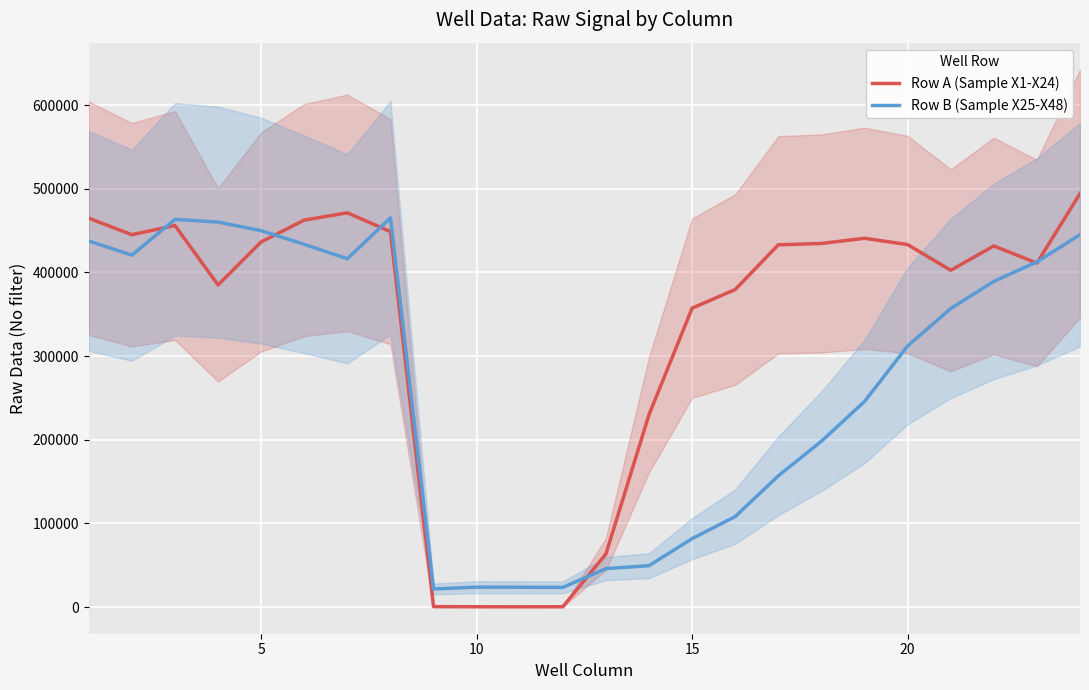

How many lines are shown in the chart?

2